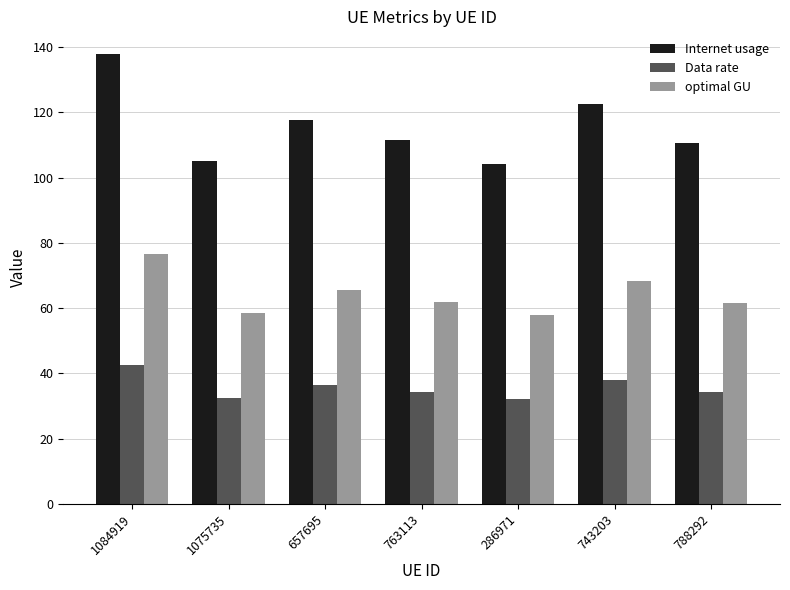

How many distinct data groups are displayed?

3